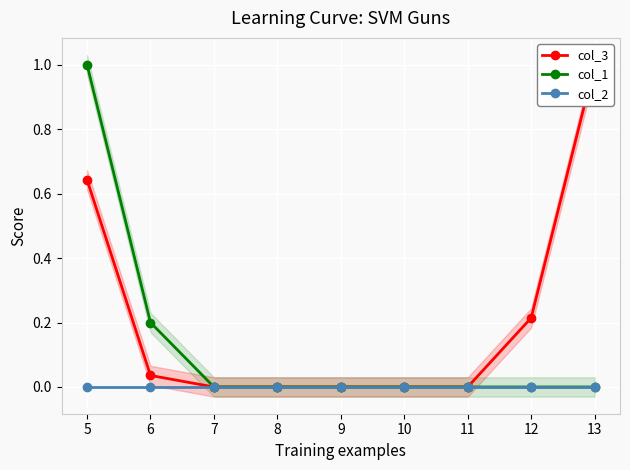

True or false: col_2 and col_3 cross at least once.

False